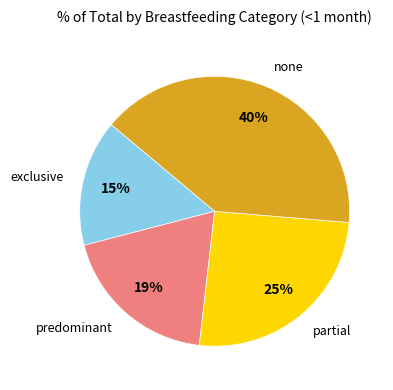

Is there a majority slice in this chart?

No